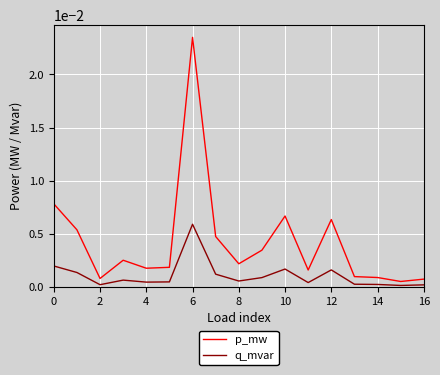

Which series has the largest total across all categories?

p_mw